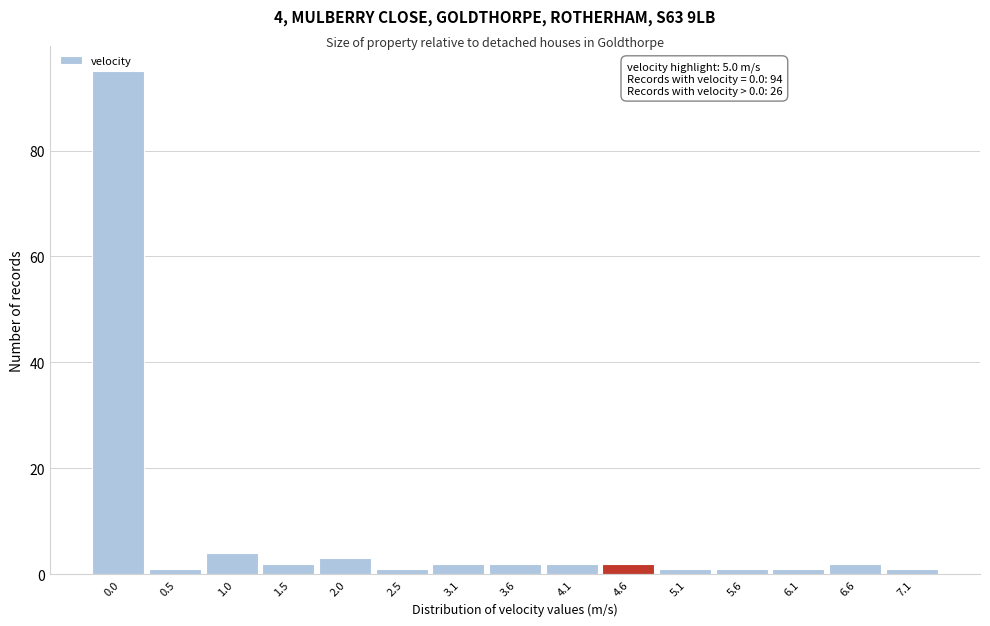

Reading left to right, extract all data points from this chart.

0.0=95	0.5=1	1.0=4	1.5=2	2.0=3	2.5=1	3.1=2	3.6=2	4.1=2	4.6=2	5.1=1	5.6=1	6.1=1	6.6=2	7.1=1